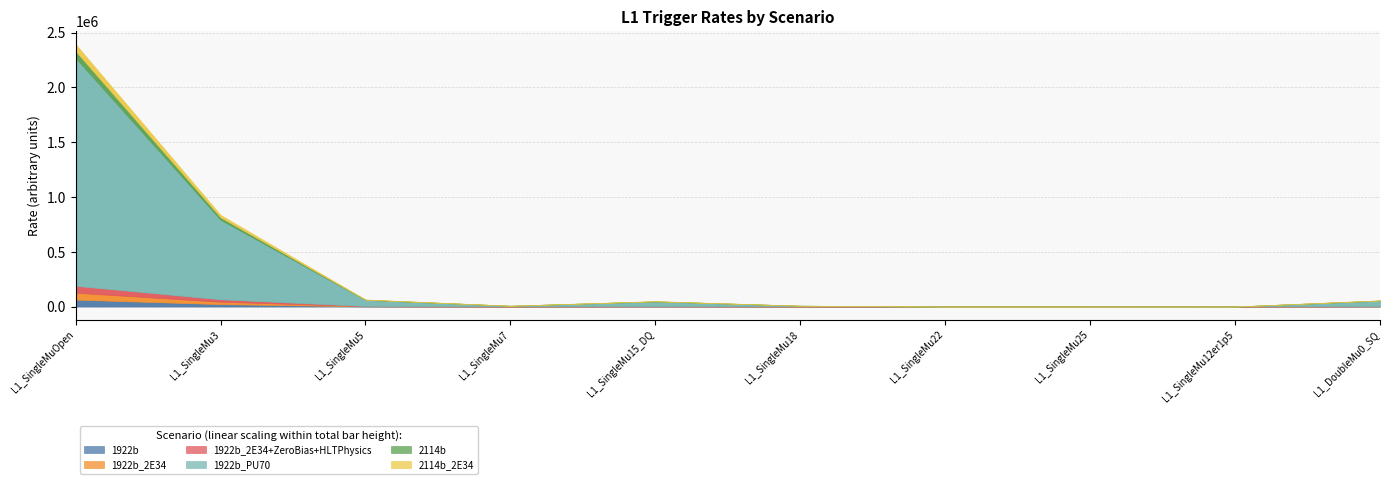

What is the total value across all series at L1_SingleMu25?

38